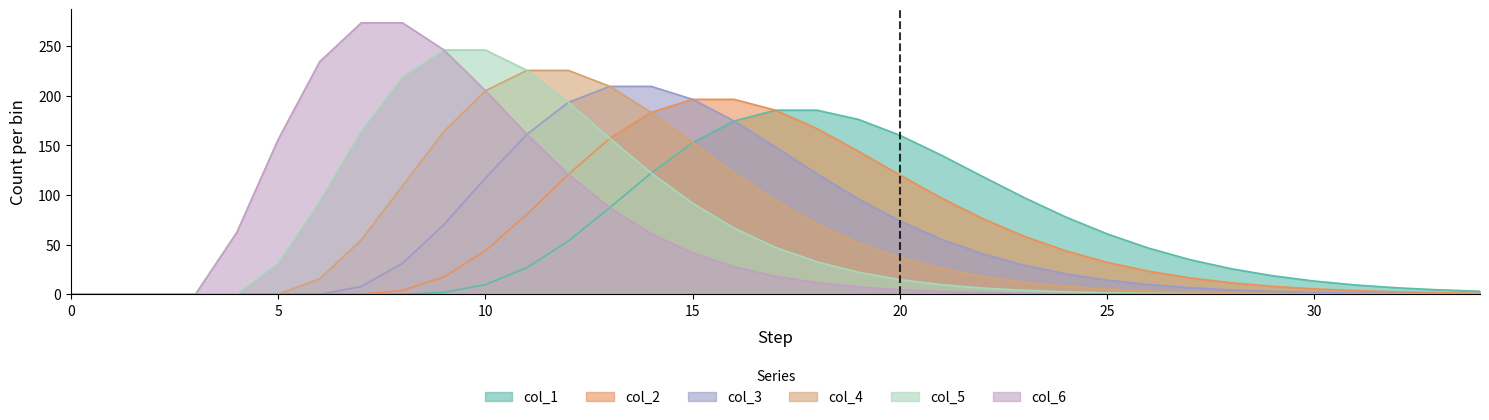

Which series has the largest total across all categories?

col_6